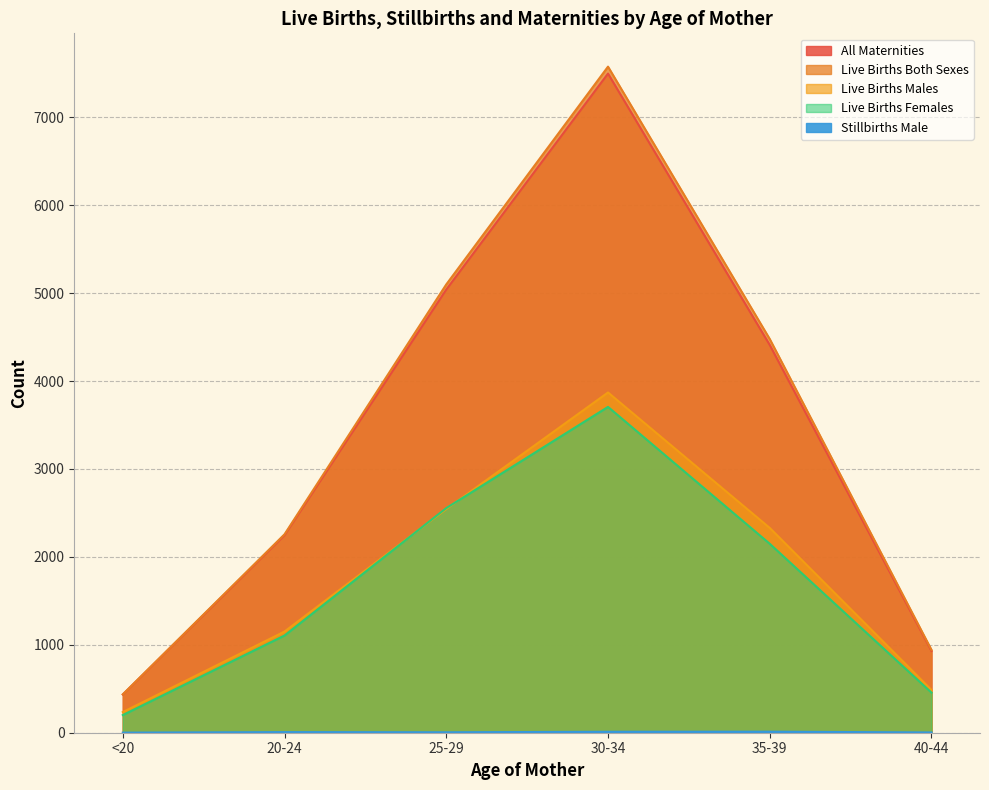

What are all the series names shown in the legend?

All Maternities, Live Births Both Sexes, Live Births Males, Live Births Females, Stillbirths Male